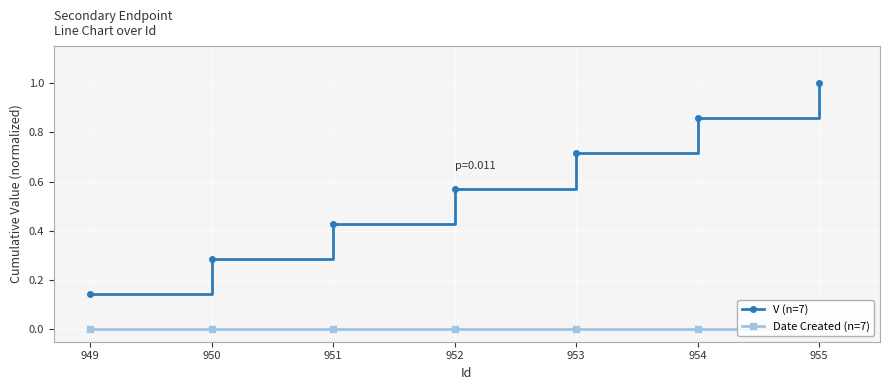

Reading right to left, list all the values displayed in this chart.

V (n=7): 955=1.0	954=0.9	953=0.7	952=0.6	951=0.4	950=0.3	949=0.1
Date Created (n=7): 955=0.0	954=0.0	953=0.0	952=0.0	951=0.0	950=0.0	949=0.0